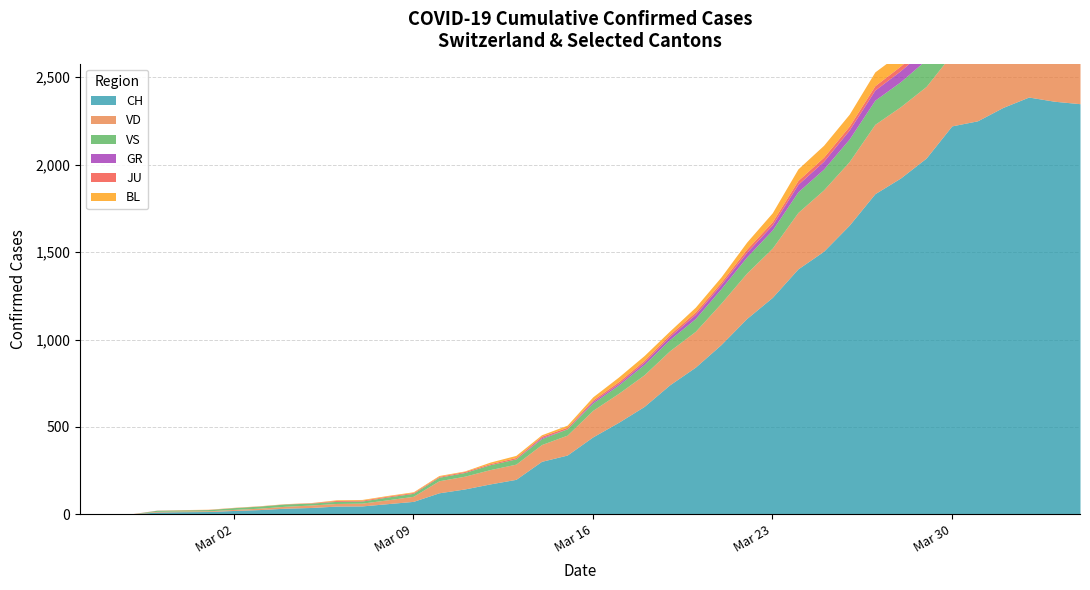

True or false: CH and VS intersect in this chart.

False